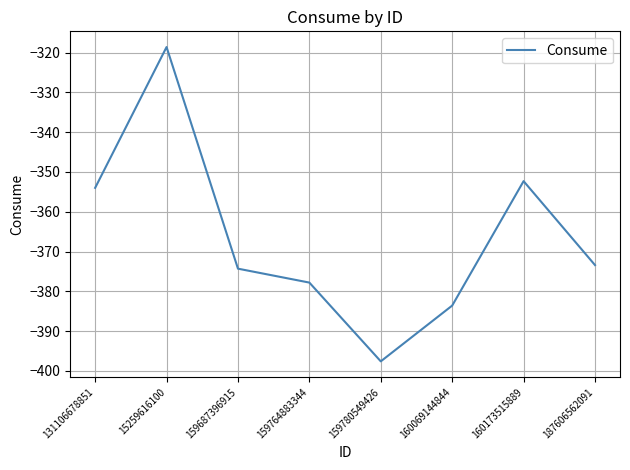

Reading left to right, extract all data points from this chart.

131106678851=-354.0	15259616100=-318.6	159687396915=-374.3	159764883344=-377.8	159780549426=-397.6	160069144844=-383.6	160173515889=-352.3	187606562091=-373.4